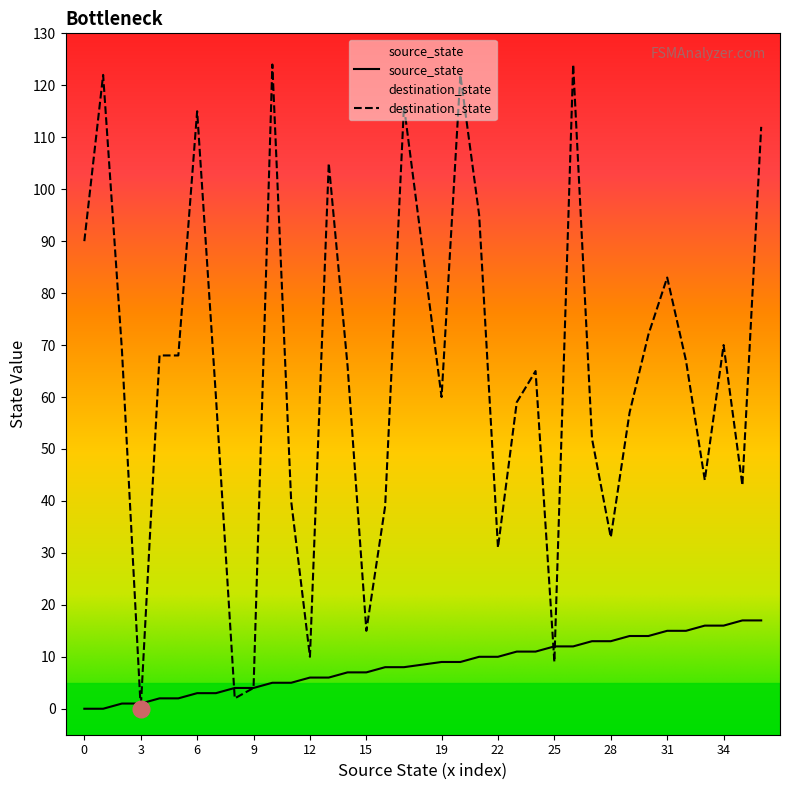

True or false: destination_state and source_state cross at least once.

True